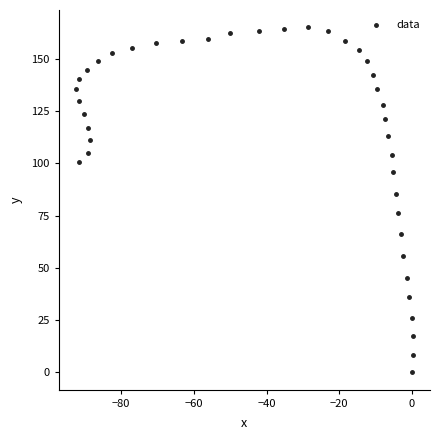

What Y value in the scatter plot is closest to 82?

85.6